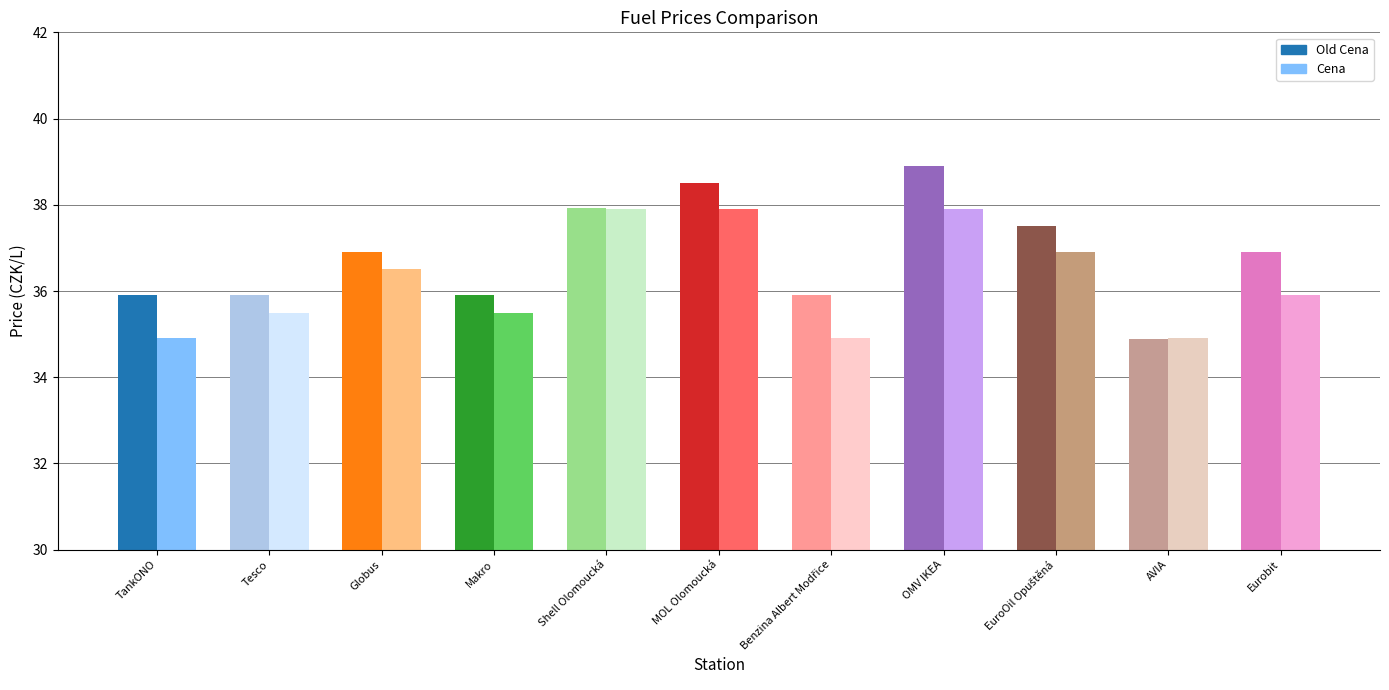

List the series in order of their overall mean, lowest first.

Cena, Old Cena